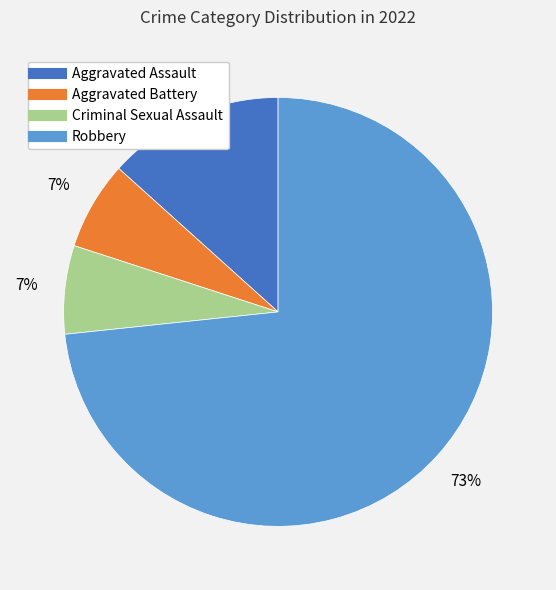

True or false: Robbery accounts for 86% of the total.

False